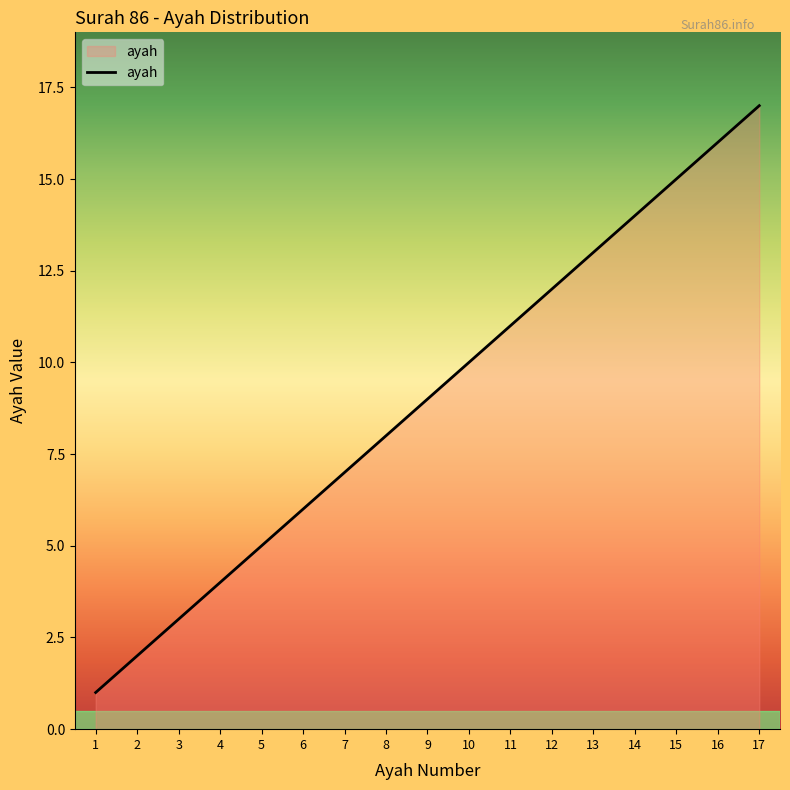

Reading left to right, what are all the values shown in this chart?

1	2	3	4	5	6	7	8	9	10	11	12	13	14	15	16	17